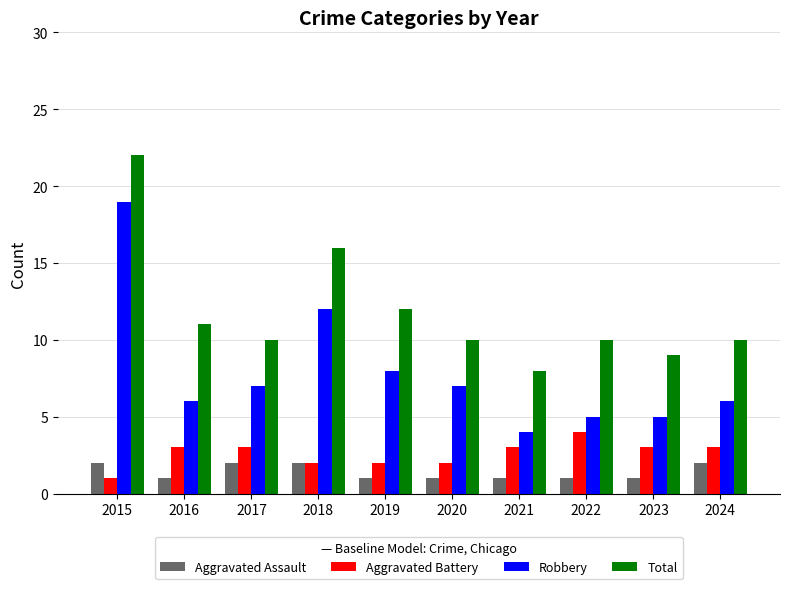

Count the number of categories in the chart.

10